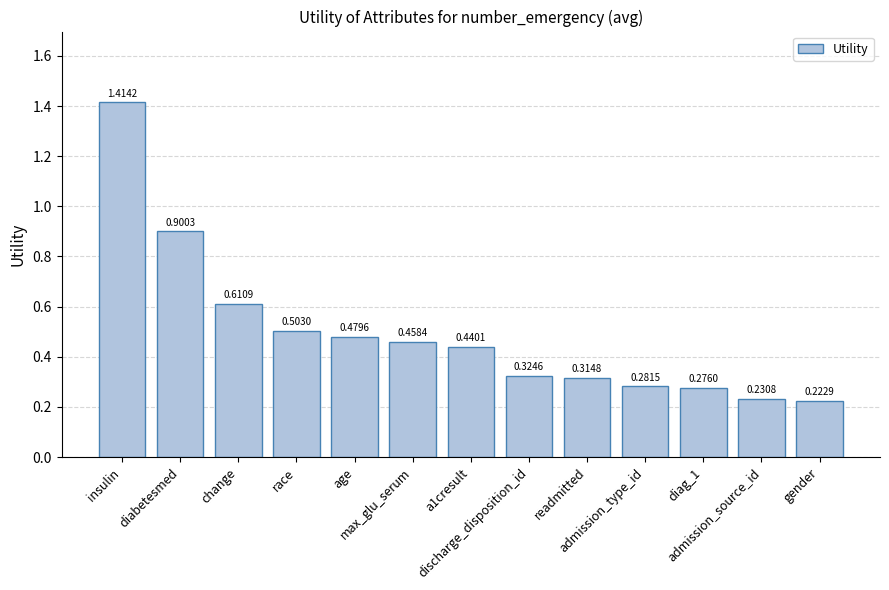

What is the difference between the maximum and minimum values?

1.2